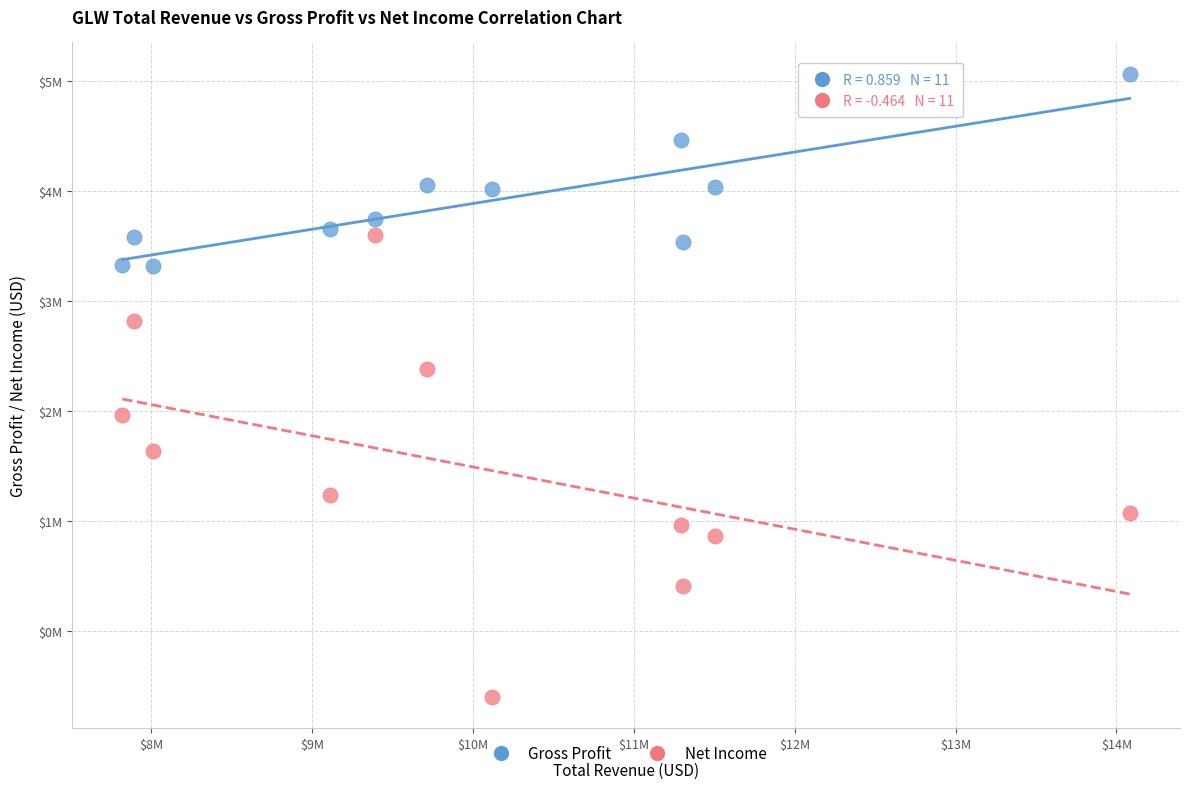

What are all the series names shown in the legend?

Gross Profit, Net Income